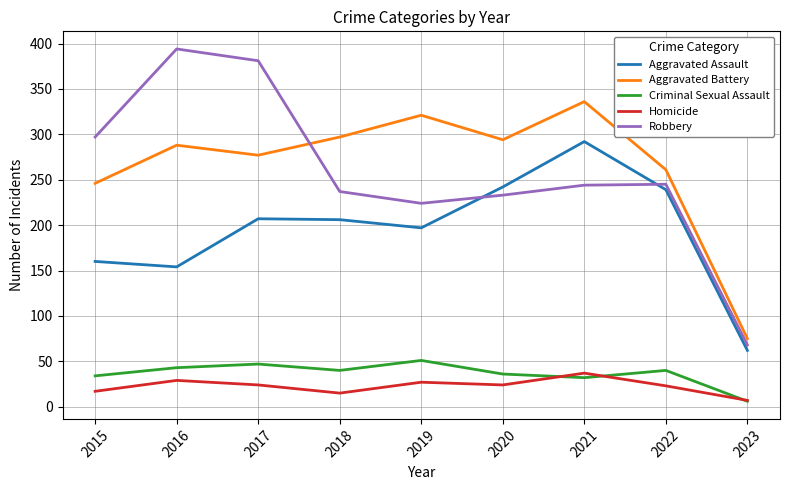

What is the total value across all series at 2017?

936